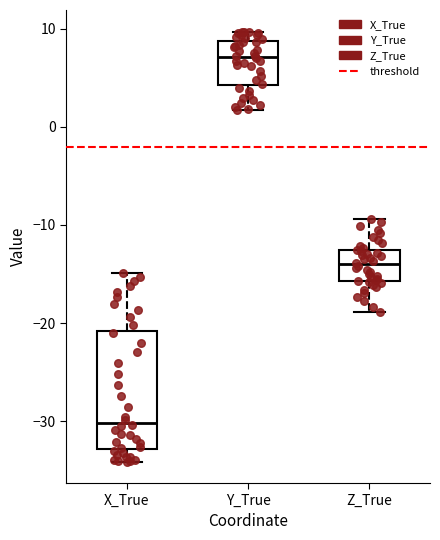

Comparing the boxes themselves (not the whiskers), which one is the tallest?

X_True